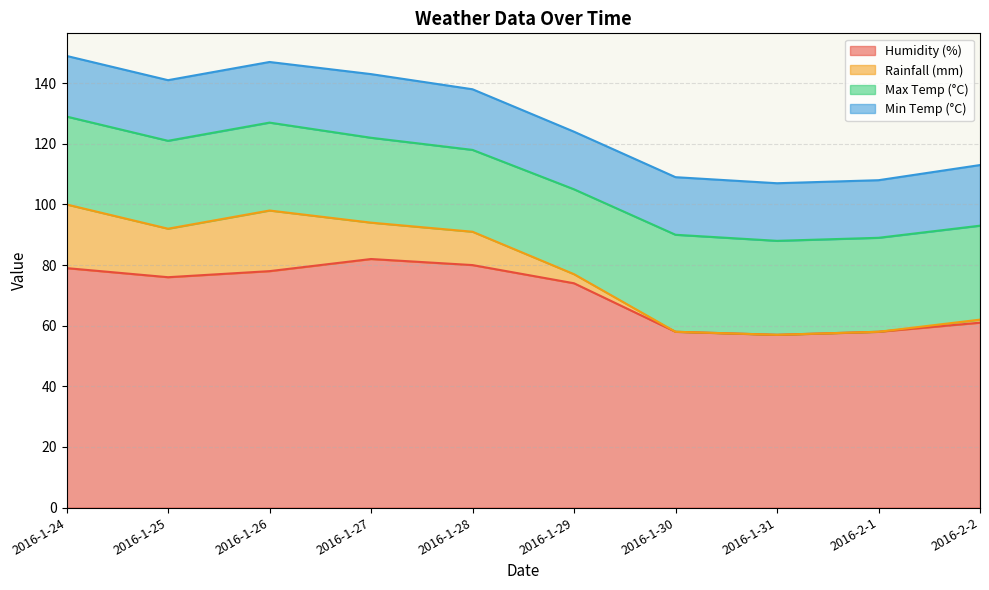

The Humidity (%) series shows 107 at 2016-1-26. True or false?

False